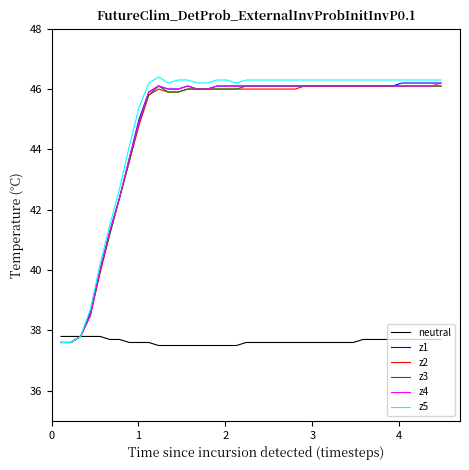

What is the highest value of the z3 series?

46.1